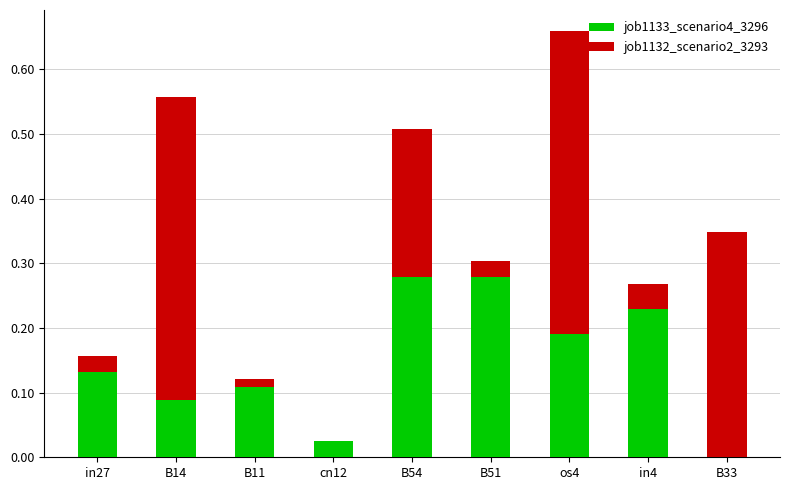

What is the sum of all job1133_scenario4_3296 values?

1.3